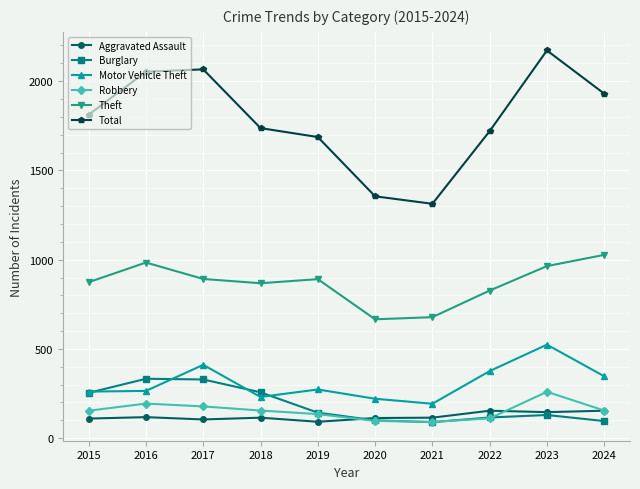

Which series has the widest spread of values?

Total